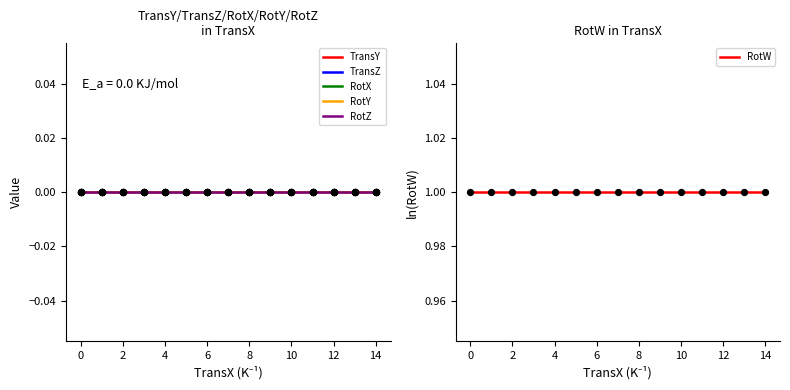

What are all the series names shown in the legend?

TransY, TransZ, RotX, RotY, RotZ, RotW